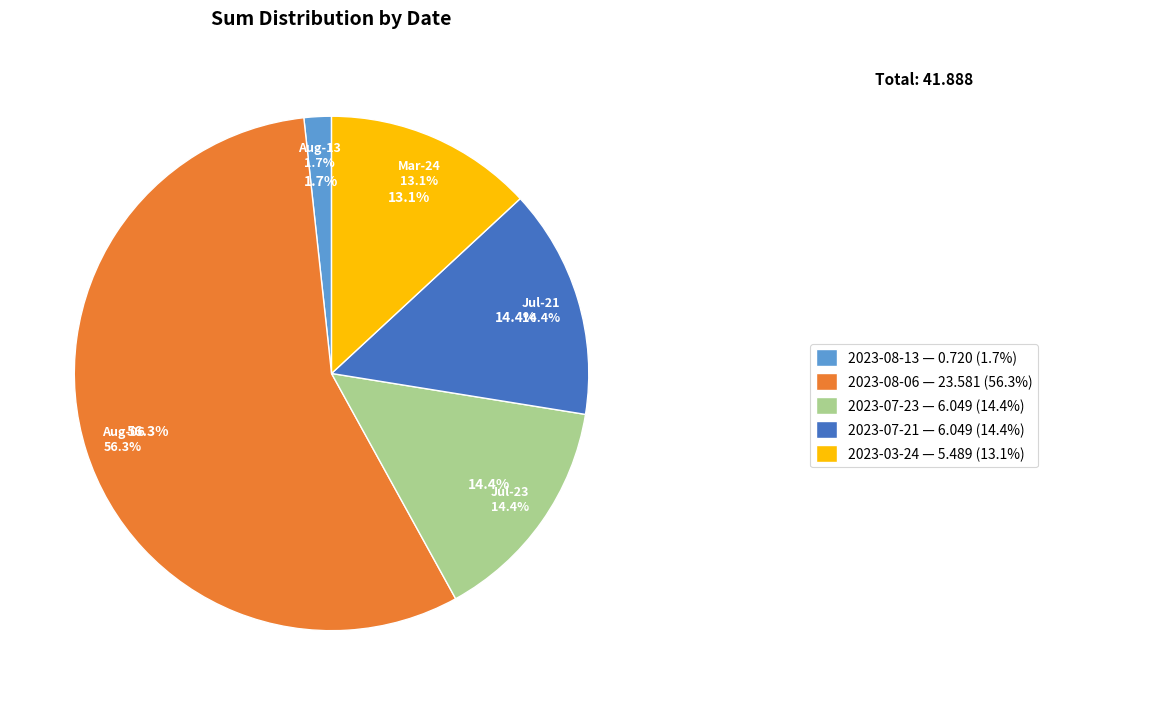

To the nearest percent, what portion does 2023-08-13 represent?

2%